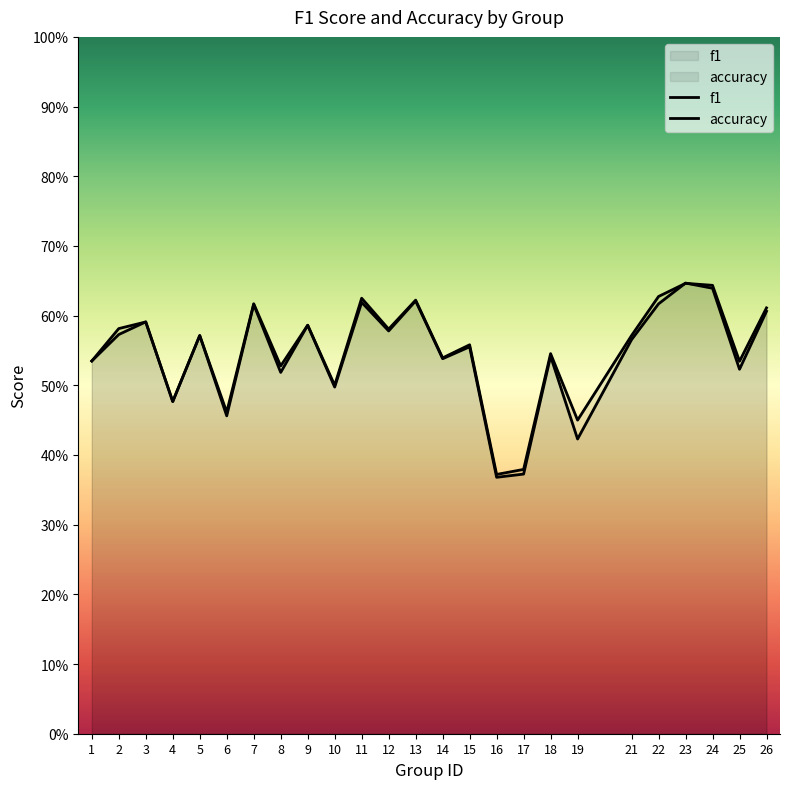

What is the greatest value displayed?

0.6